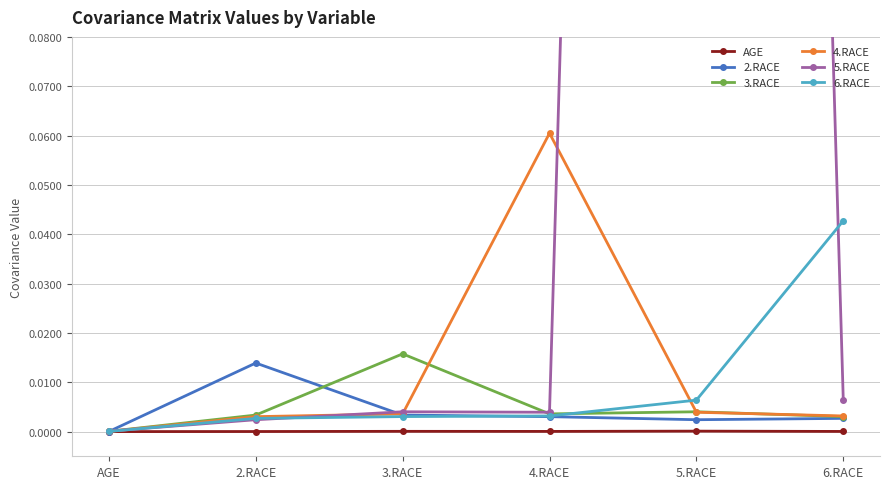

Which category has the highest value across all series?

5.RACE